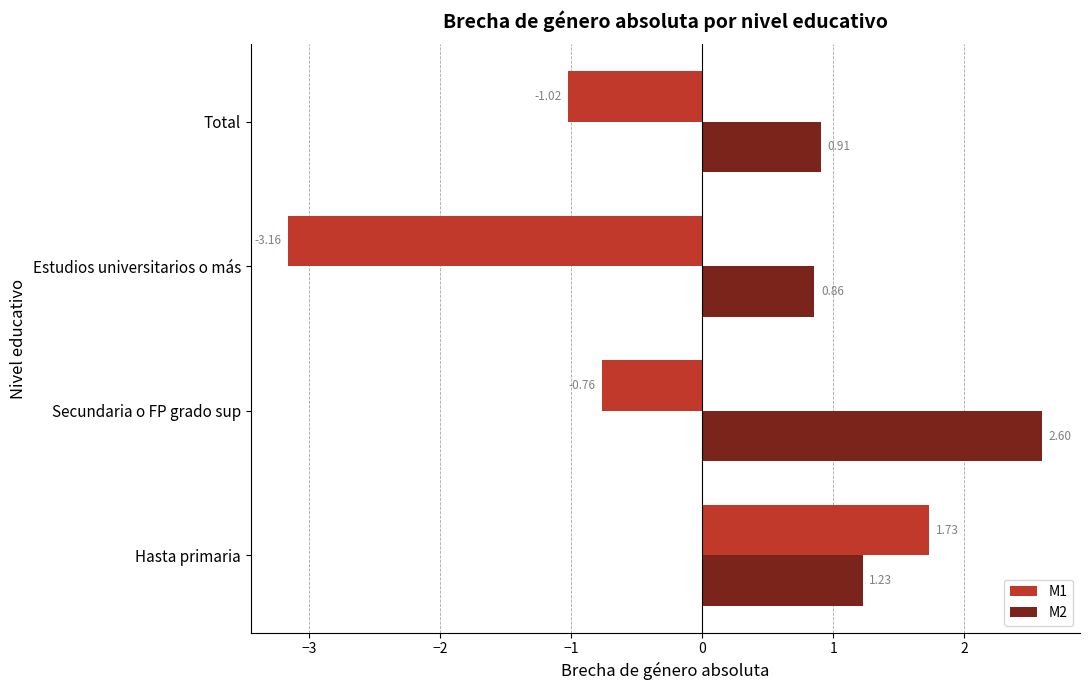

What is the spread (max minus min) of values at Total?

1.9